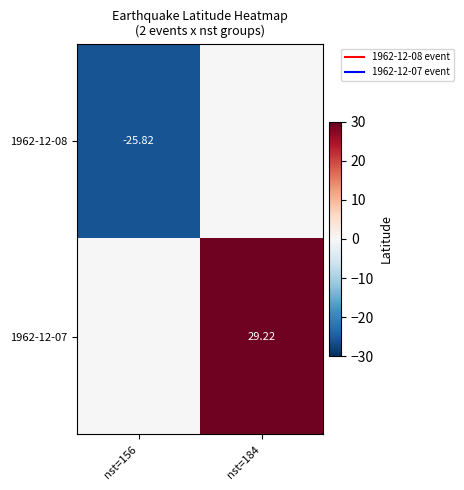

Which category has the lowest value across all series?

nst=156